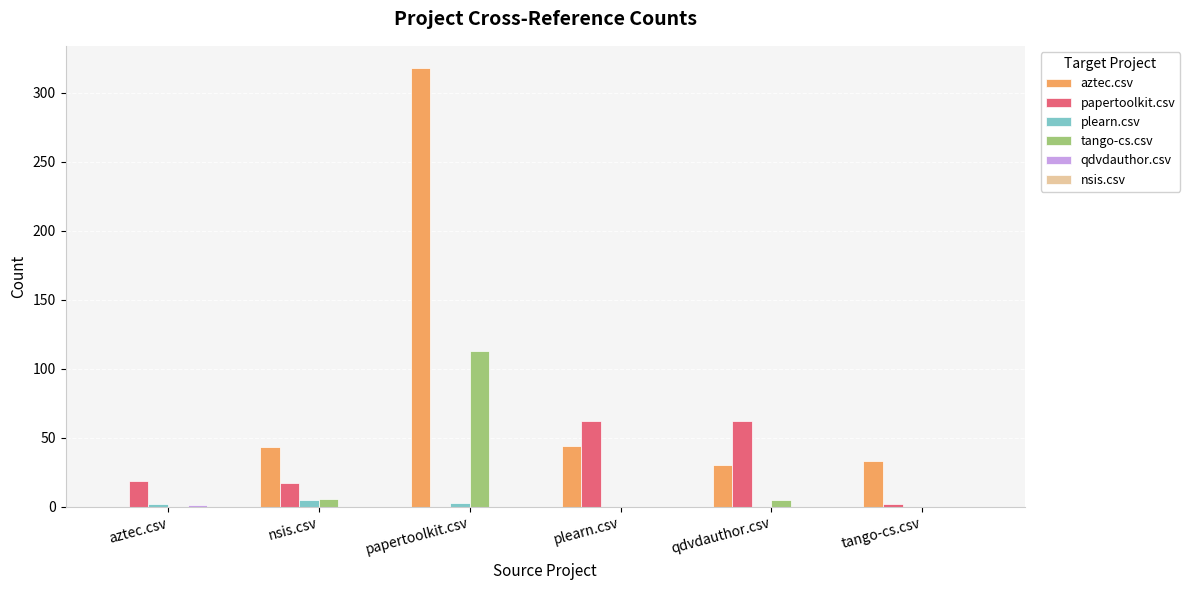

True or false: tango-cs.csv has a value of 113 at papertoolkit.csv.

True